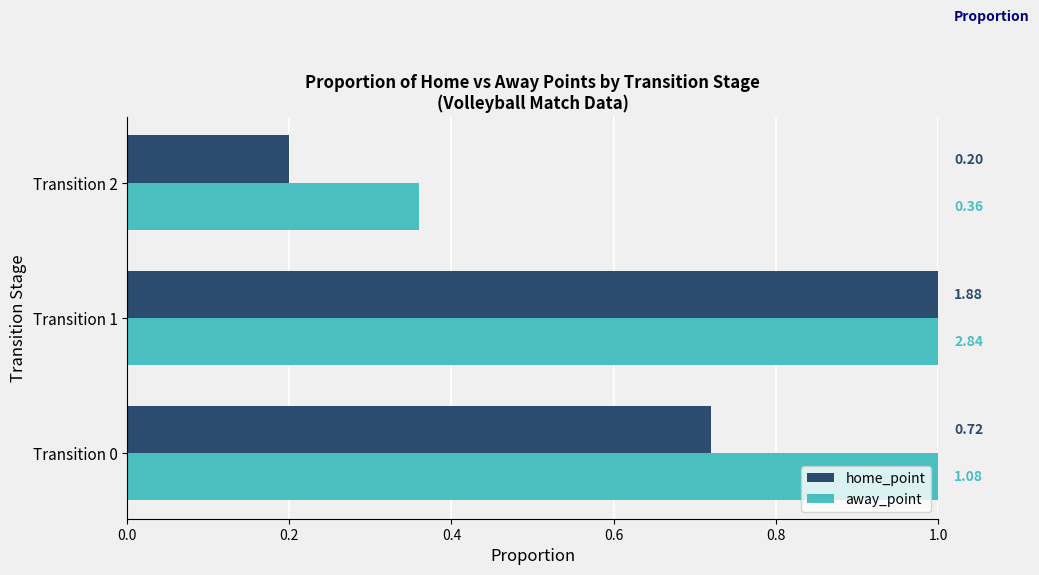

What is the lowest value of the away_point series?

0.4